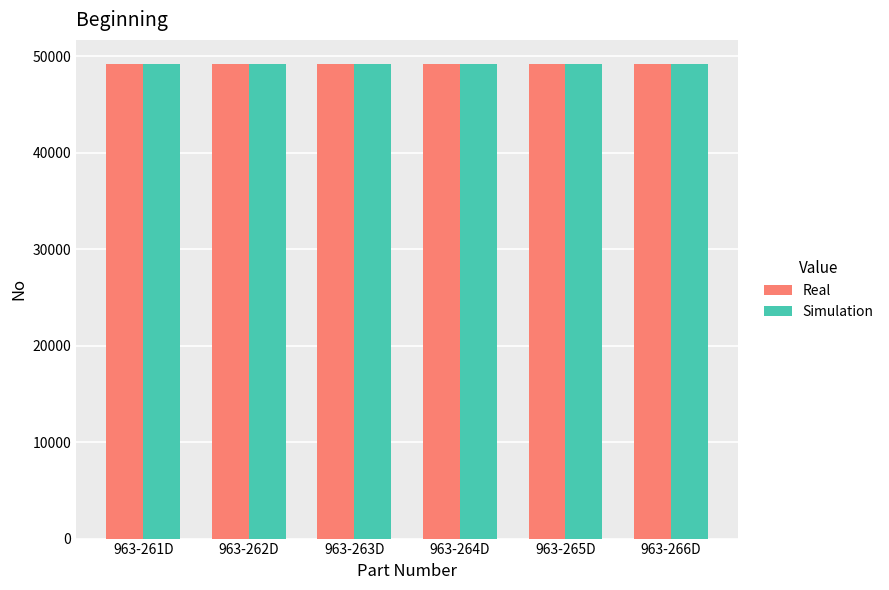

The value of Real at 963-263D is 49230. True or false?

True